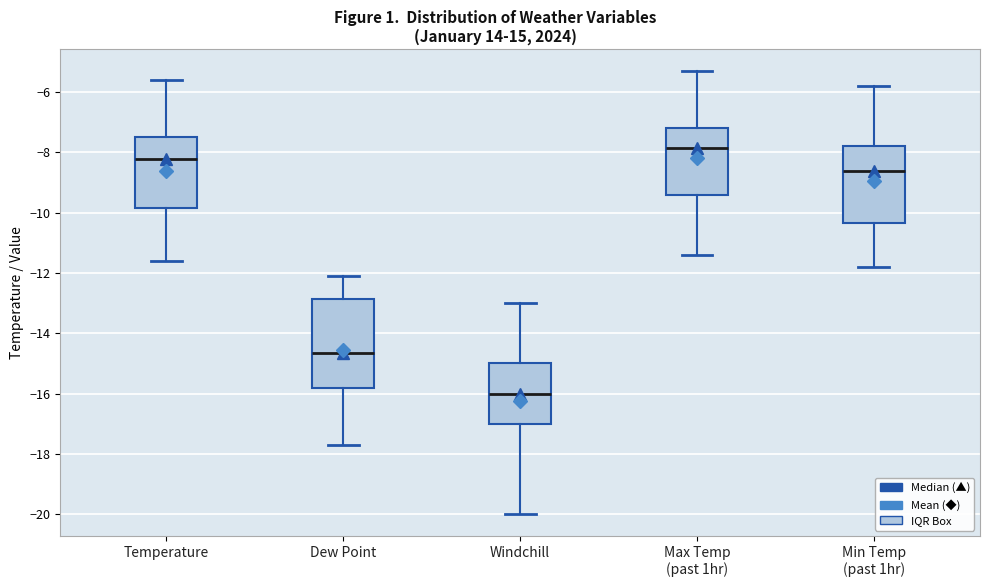

Which box's median line is the highest?

Max Temp (past 1hr)